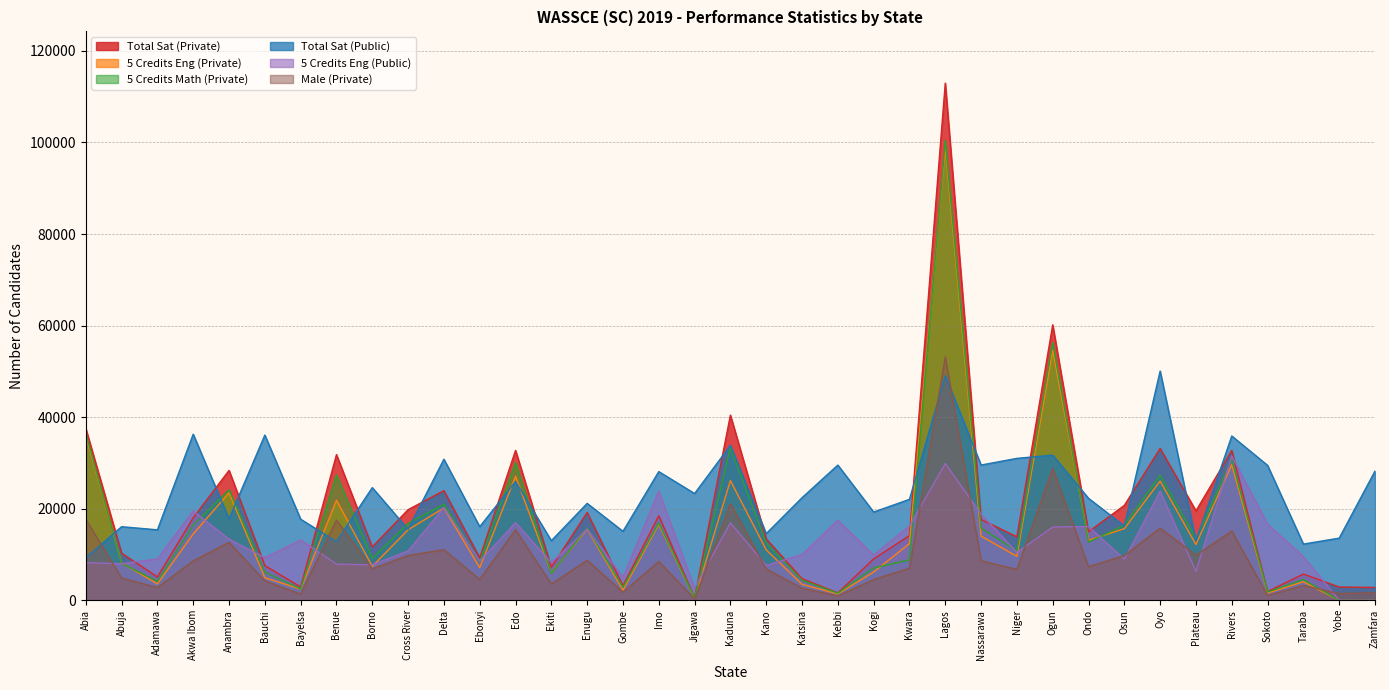

What is the label of the 23rd point from the right?

Enugu